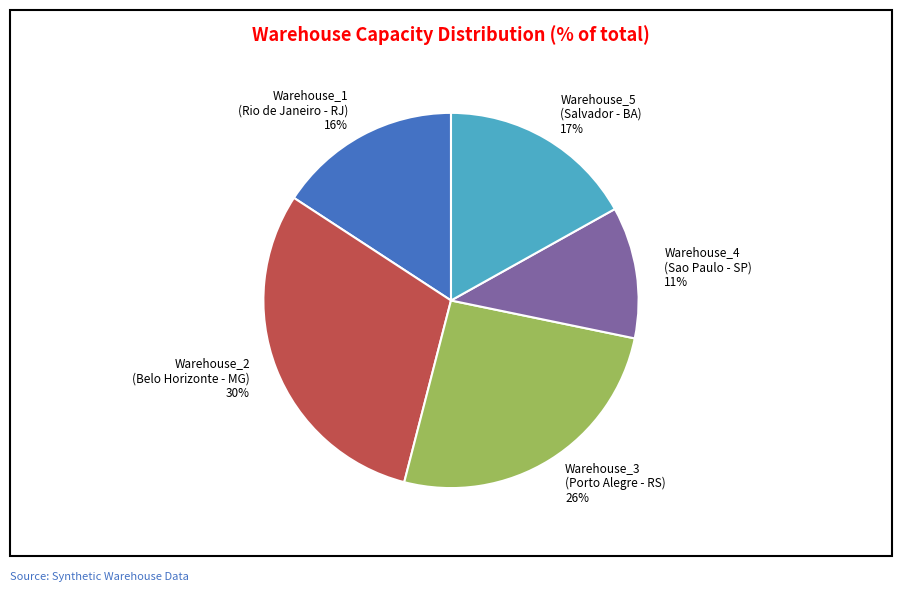

Approximately how many times larger is the value at Warehouse_1 (Rio de Janeiro - RJ) compared to Warehouse_3 (Porto Alegre - RS)?

0.6